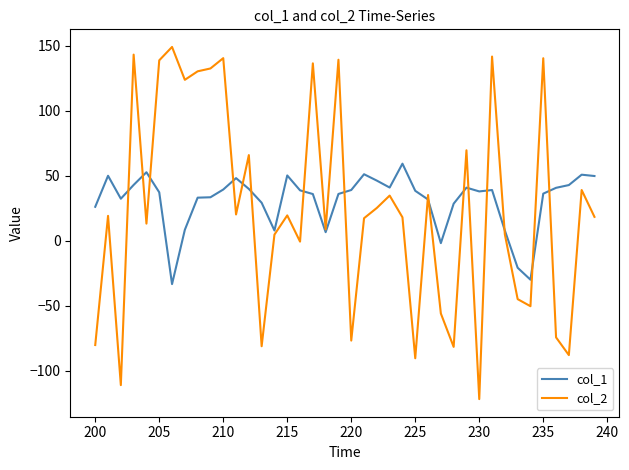

Which series has the widest spread of values?

col_2